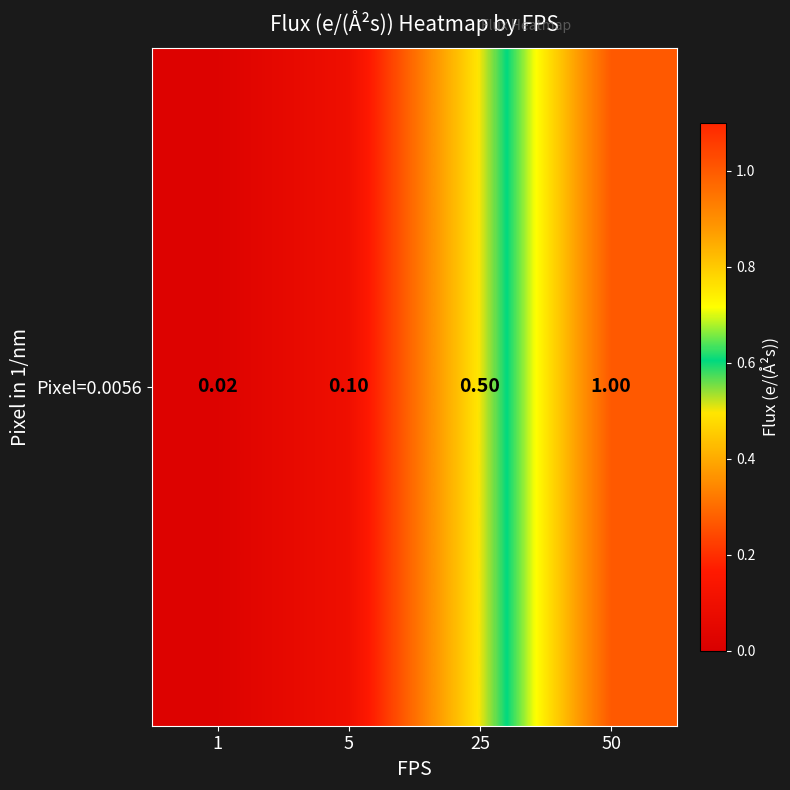

Rank the categories by value from highest to lowest.

50, 25, 5, 1